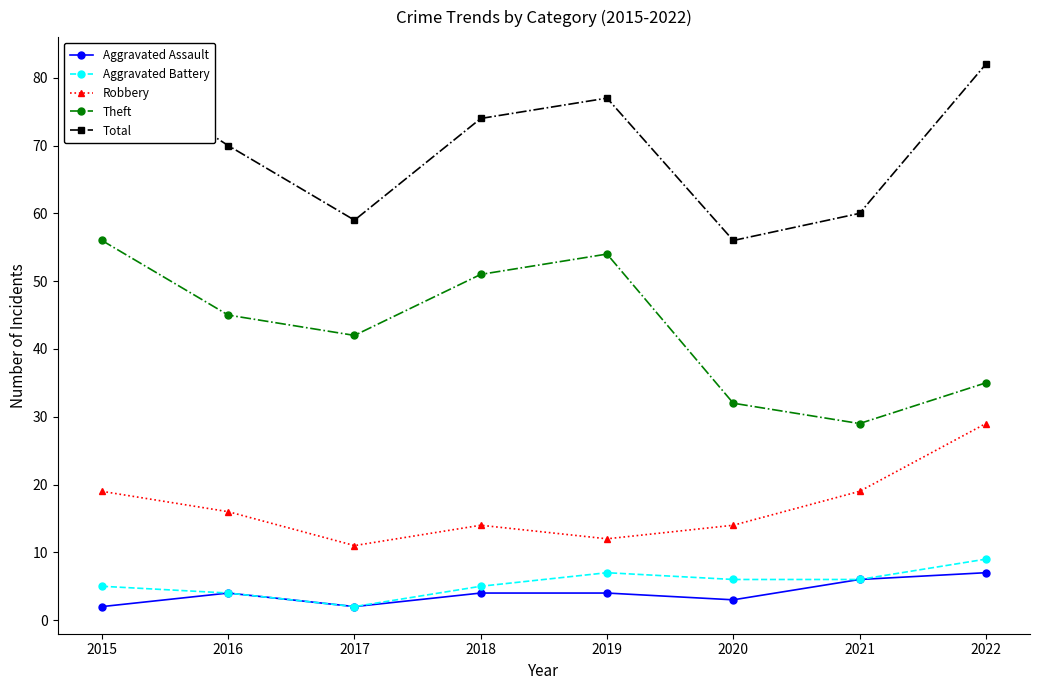

What is the smallest value displayed?

2